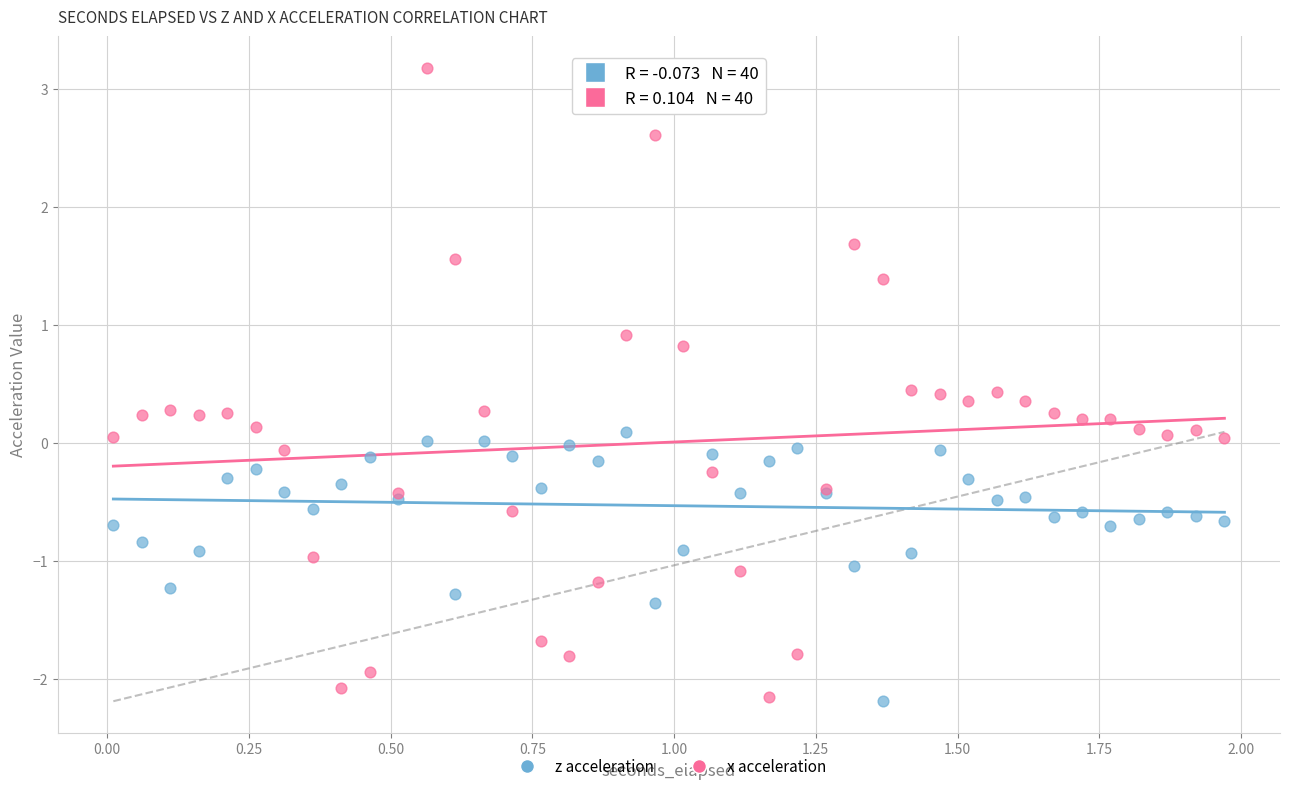

Which series contains the highest Y value?

x acceleration